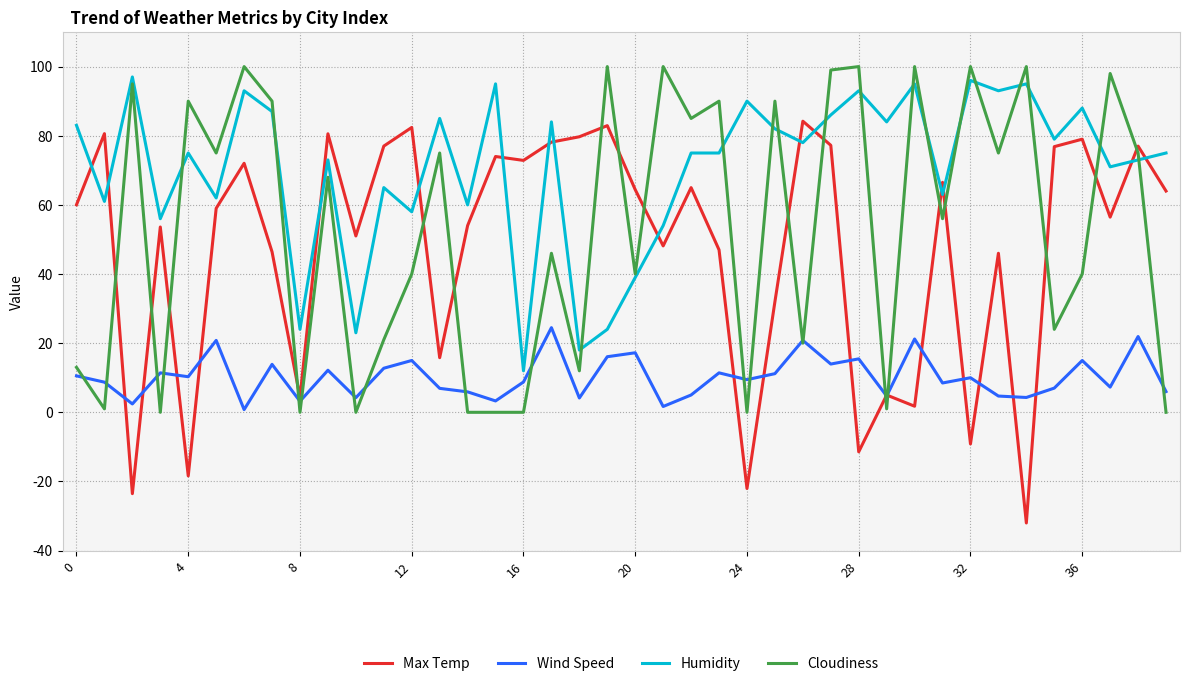

True or false: Wind Speed and Humidity cross at least once.

False